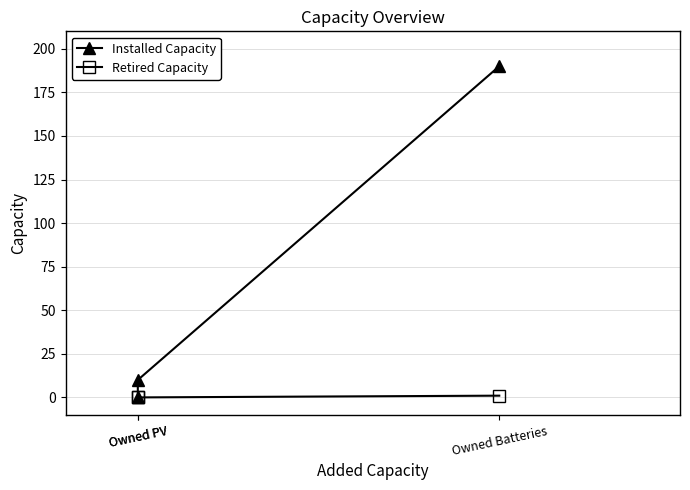

Does the chart display data point markers on the line(s)?

Yes